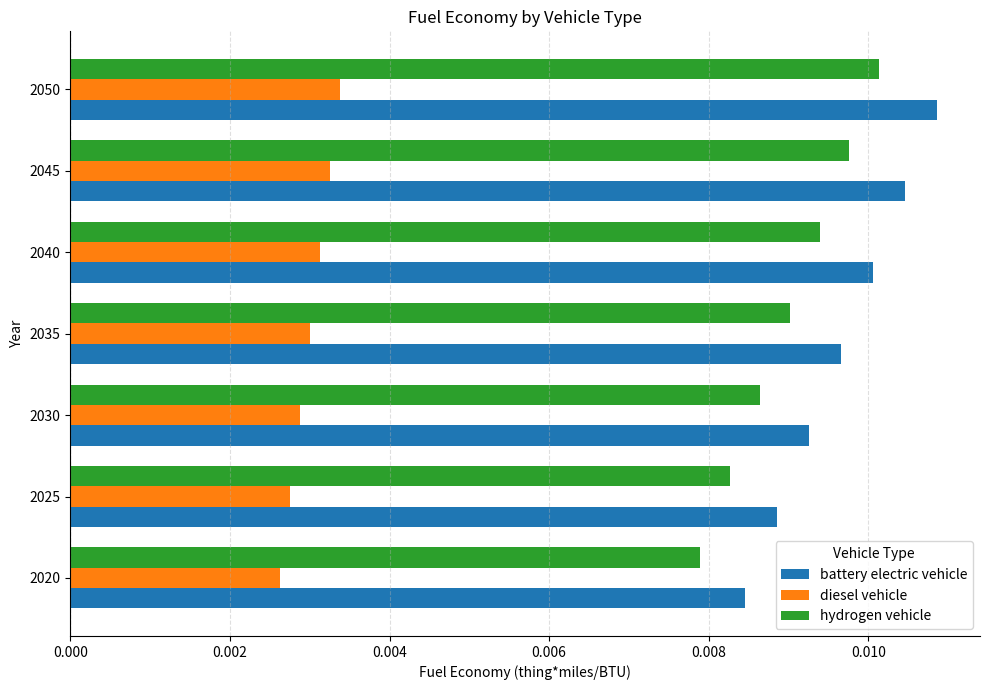

Rank the series at 2025 from lowest to highest value.

diesel vehicle, hydrogen vehicle, battery electric vehicle